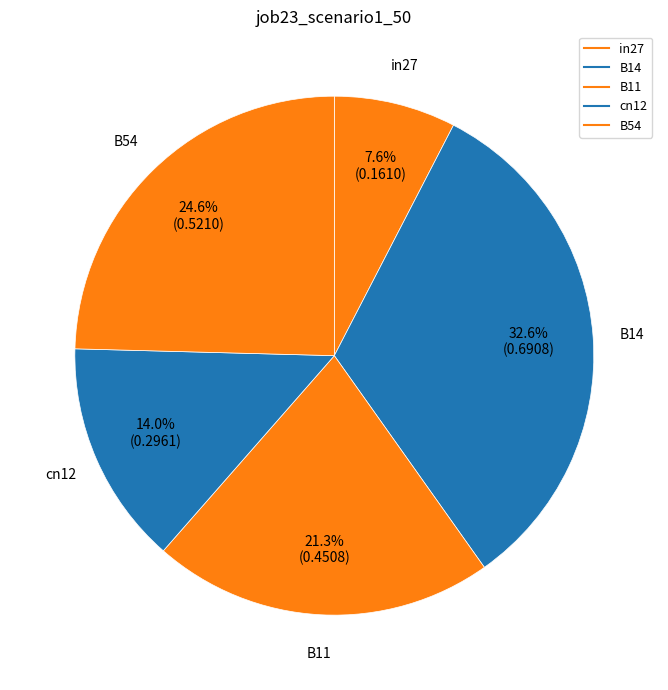

How many slices are in this pie chart?

5